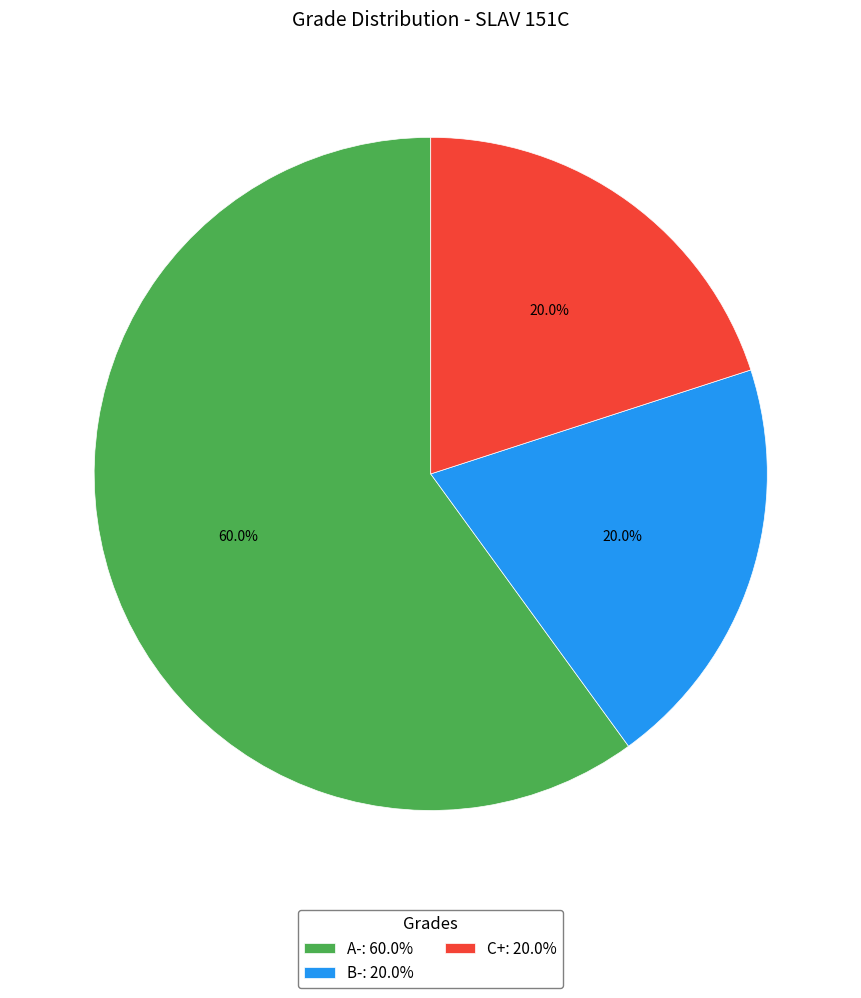

Does C+ represent more than half of the total?

No